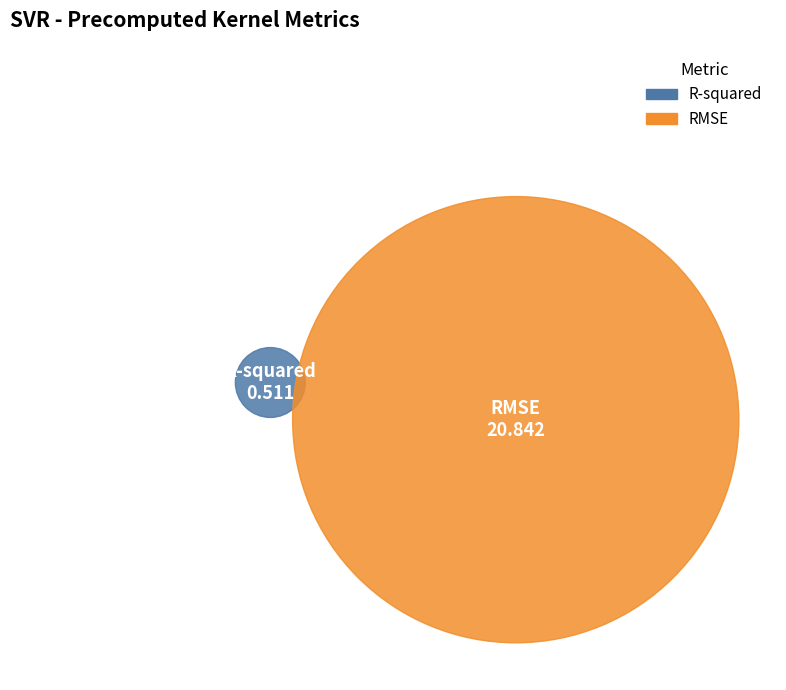

Do RMSE and R-squared together represent more than half of the pie?

Yes